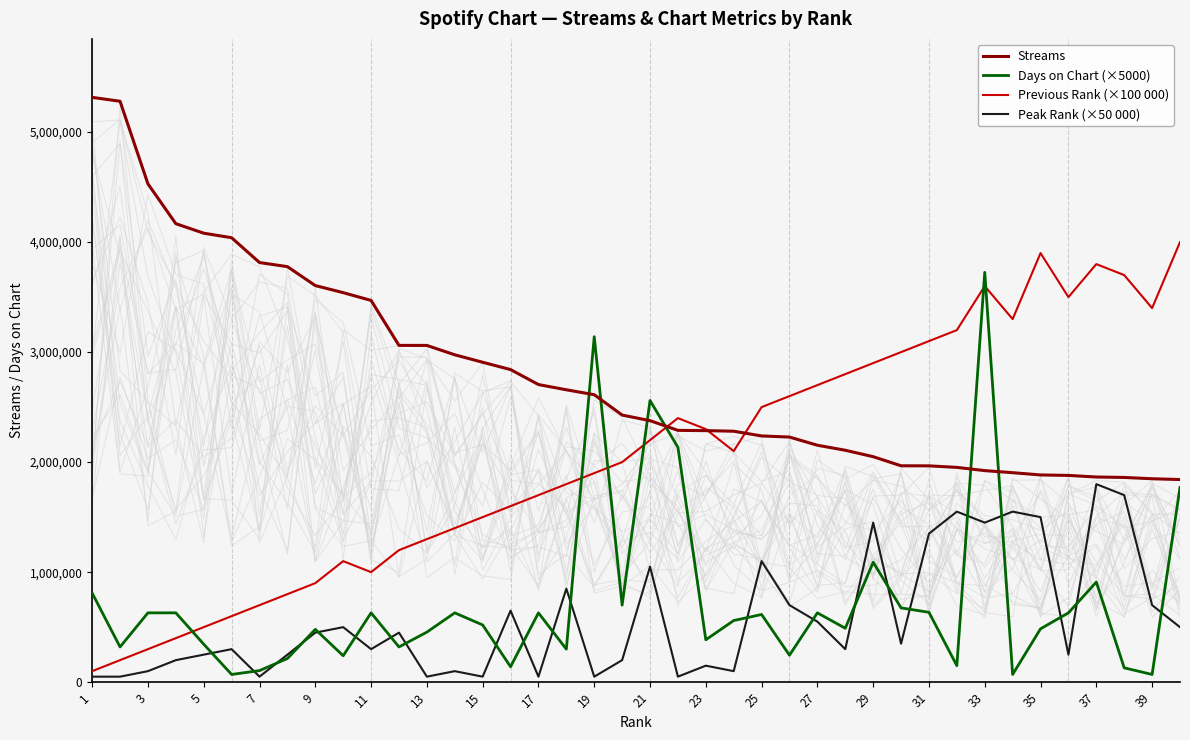

The value of Days on Chart (×5000) at 37 is 910000. True or false?

True